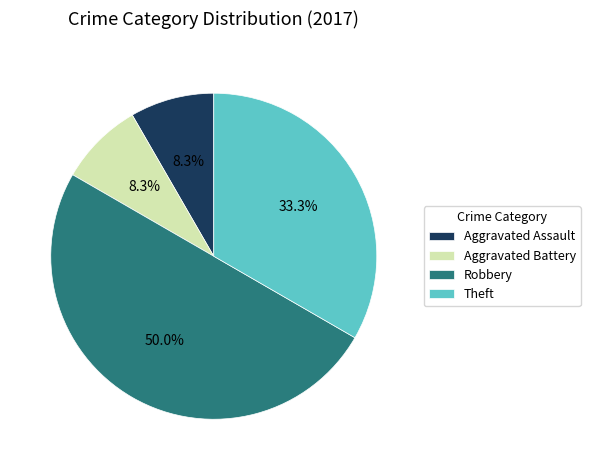

True or false: Aggravated Assault accounts for 8% of the total.

True